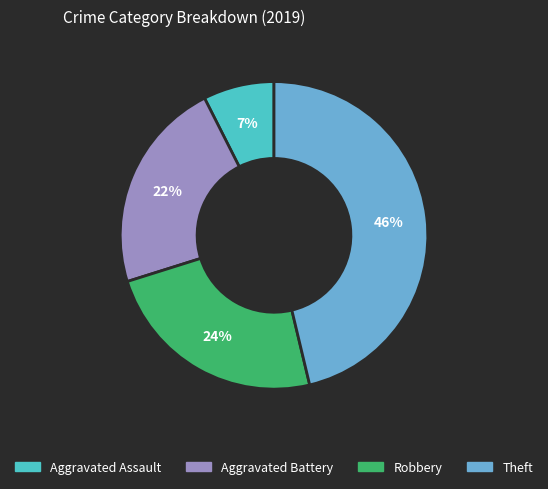

Rank the categories by value from highest to lowest.

Theft, Robbery, Aggravated Battery, Aggravated Assault